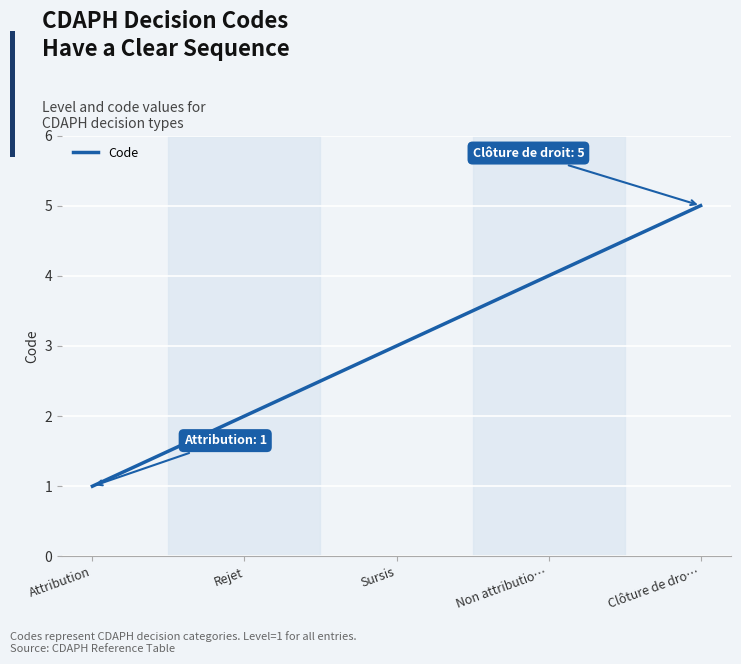

Reading right to left, transcribe all the data shown in this chart.

Clôture de dro…=5	Non attributio…=4	Sursis=3	Rejet=2	Attribution=1